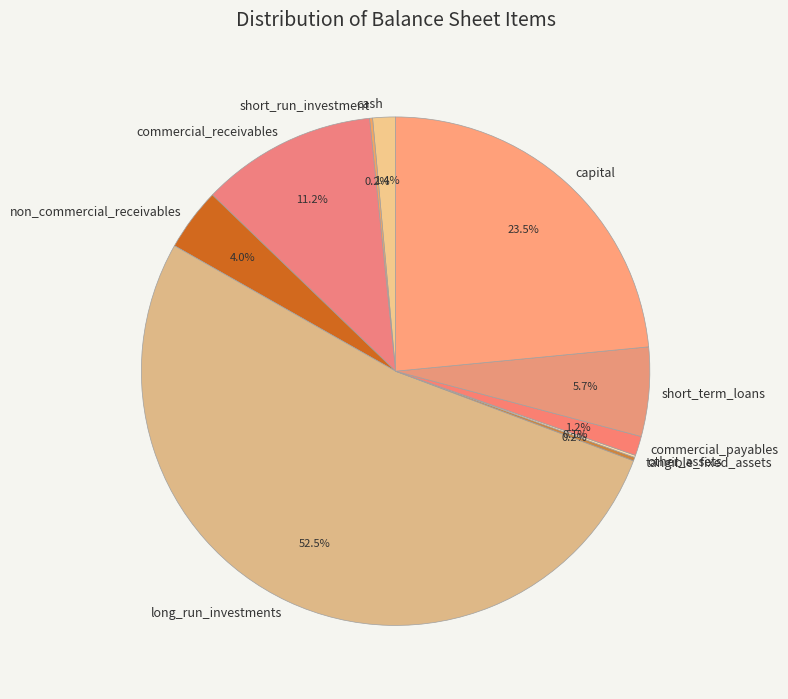

What is the largest slice in the pie chart?

long_run_investments